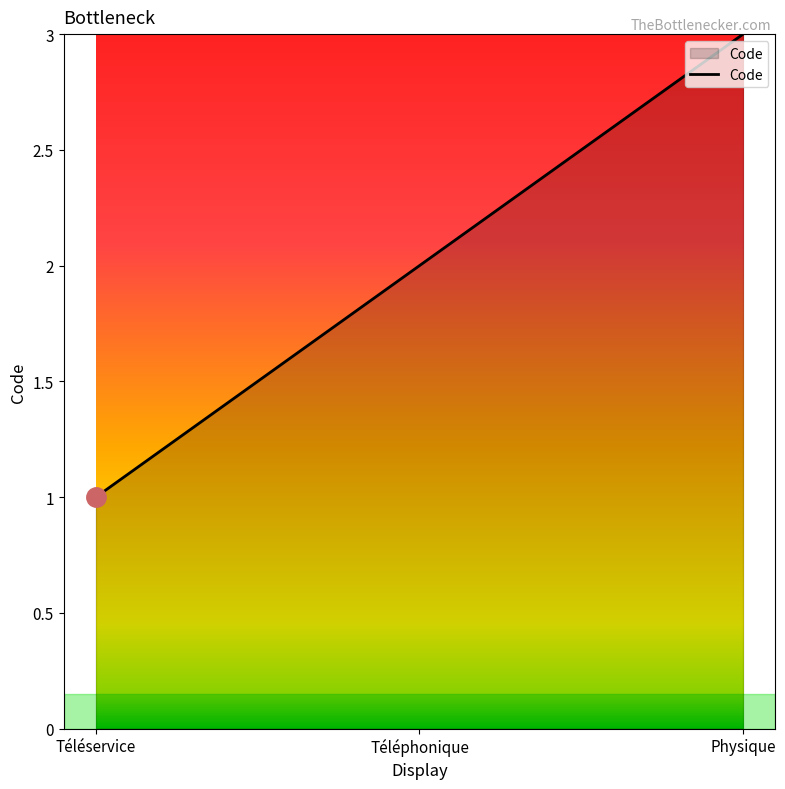

What is the average value?

2